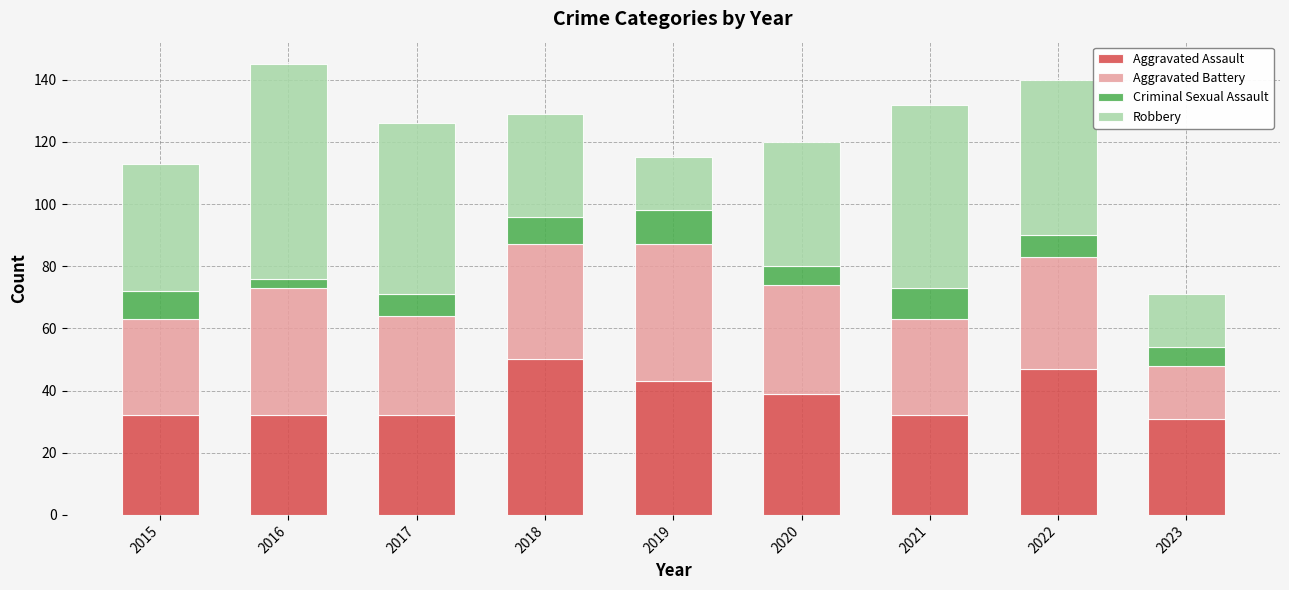

What is the difference between the maximum and second lowest values in the Aggravated Assault series?

18